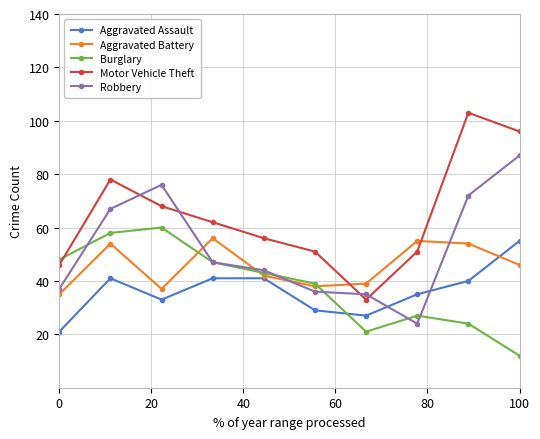

Which series has the largest total across all categories?

Motor Vehicle Theft